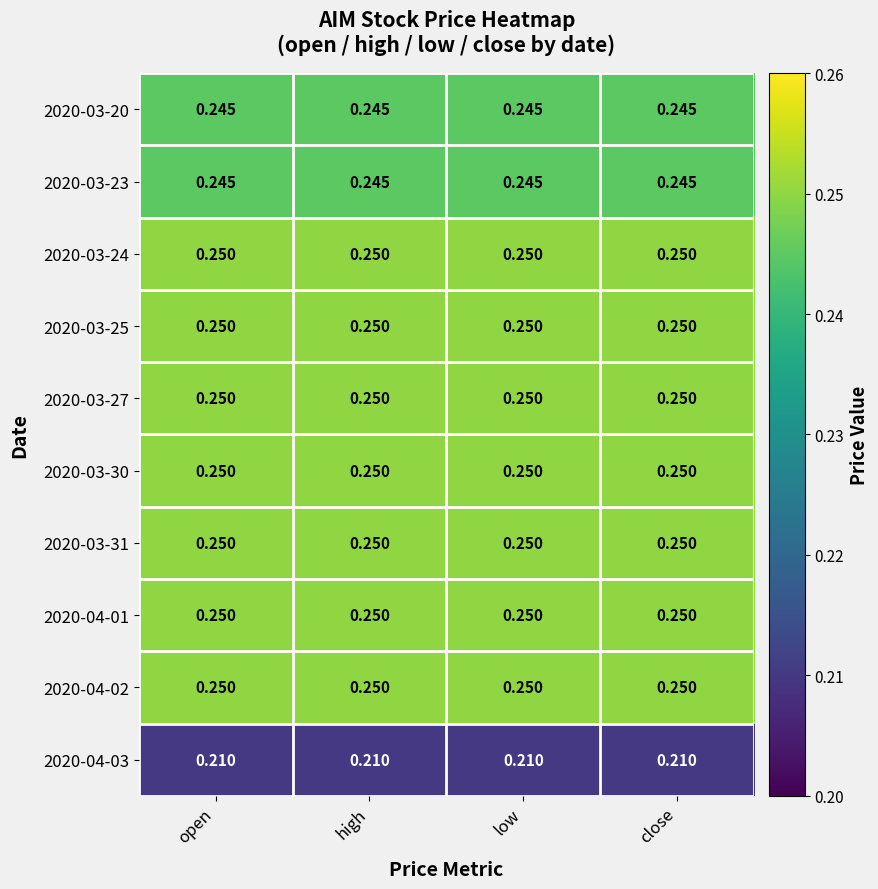

Is the value of 2020-03-20 at low greater than the value of 2020-03-30 at open?

No